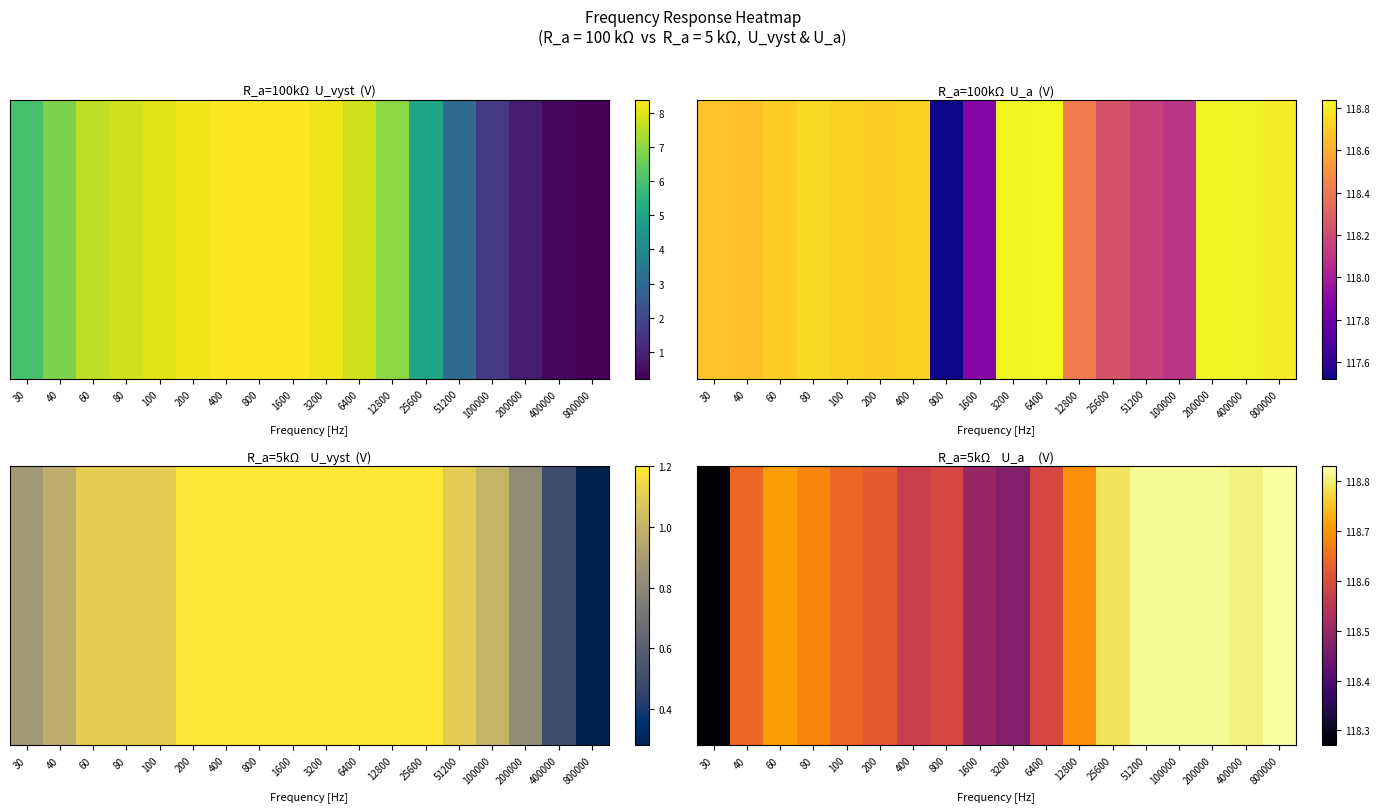

What is the difference between the values at 25600 and 40?

0.2